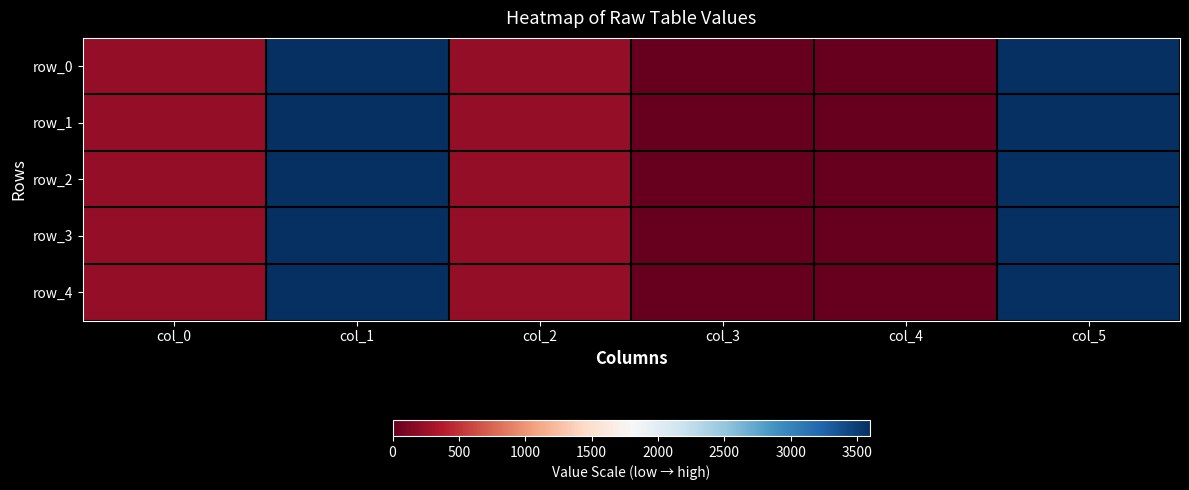

Reading right to left, extract all data points from this chart.

row_0: 3600.2	0.0	0.0	221.0	3600.0	221.0
row_1: 3600.2	0.0	0.0	221.0	3600.0	221.0
row_2: 3600.2	0.0	0.0	221.0	3600.0	221.0
row_3: 3600.2	0.0	0.0	221.0	3600.0	221.0
row_4: 3600.2	0.0	0.0	221.0	3600.0	221.0